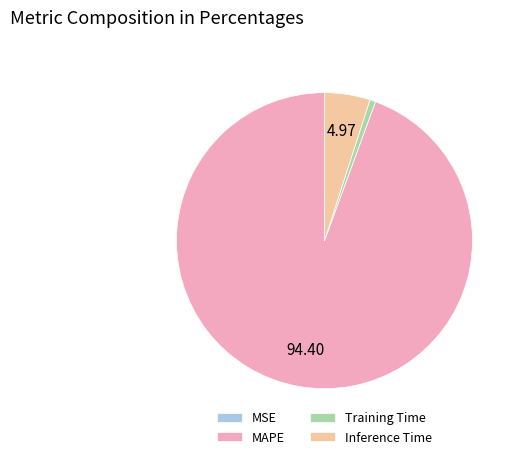

Do Inference Time and MAPE together represent more than half of the pie?

Yes